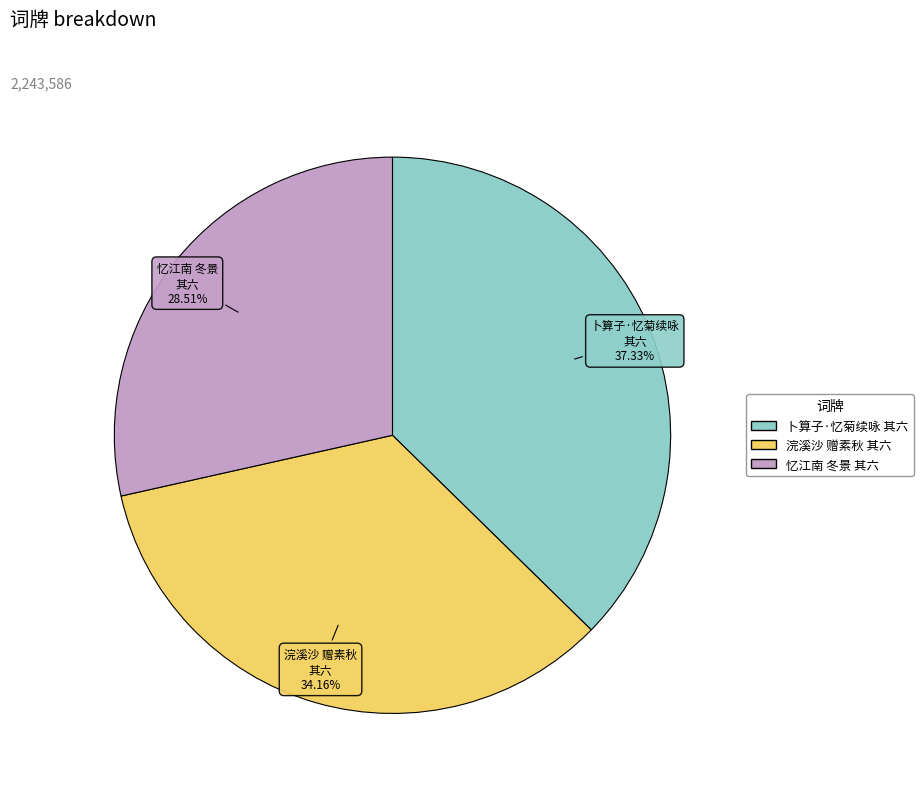

Does any single category account for the majority?

No